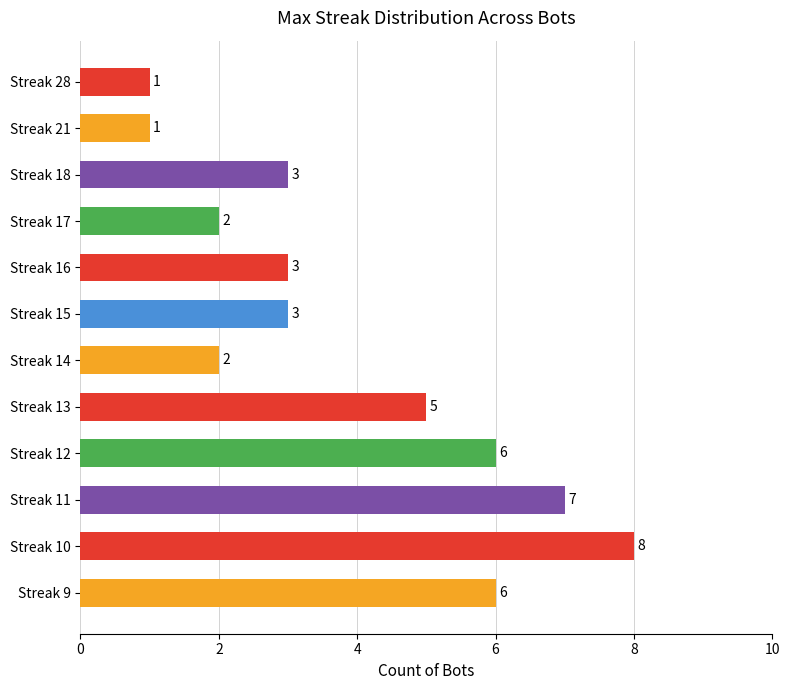

Which has a higher value, Streak 28 or Streak 12?

Streak 12